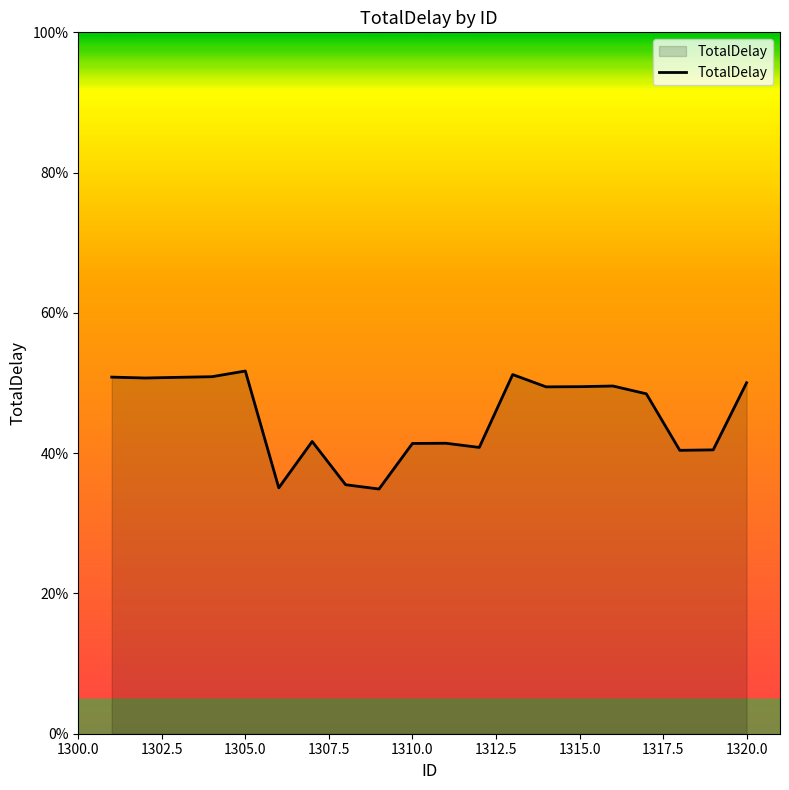

What is the difference between the maximum and minimum values?

16.8